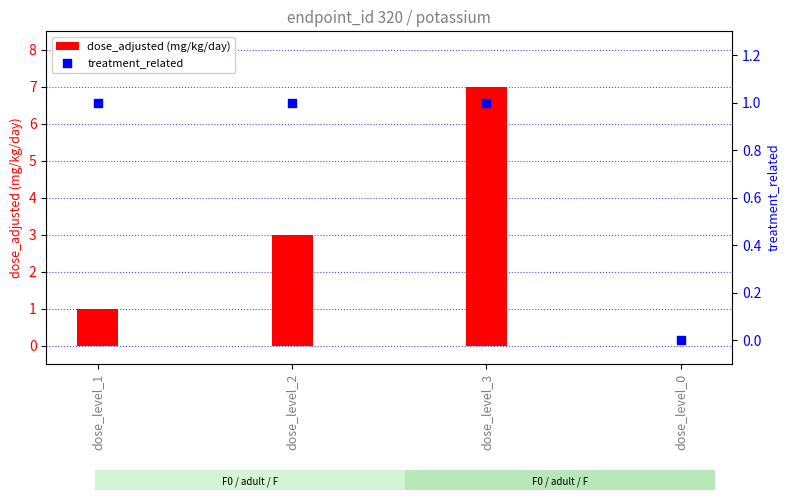

Which series reaches the maximum Y coordinate?

dose_adjusted (mg/kg/day)